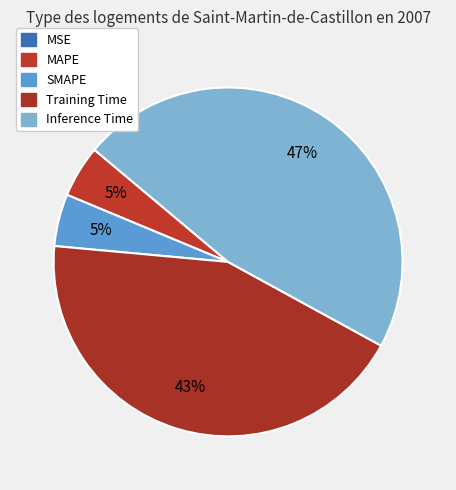

What percentage is the Inference Time slice, to the nearest percent?

47%